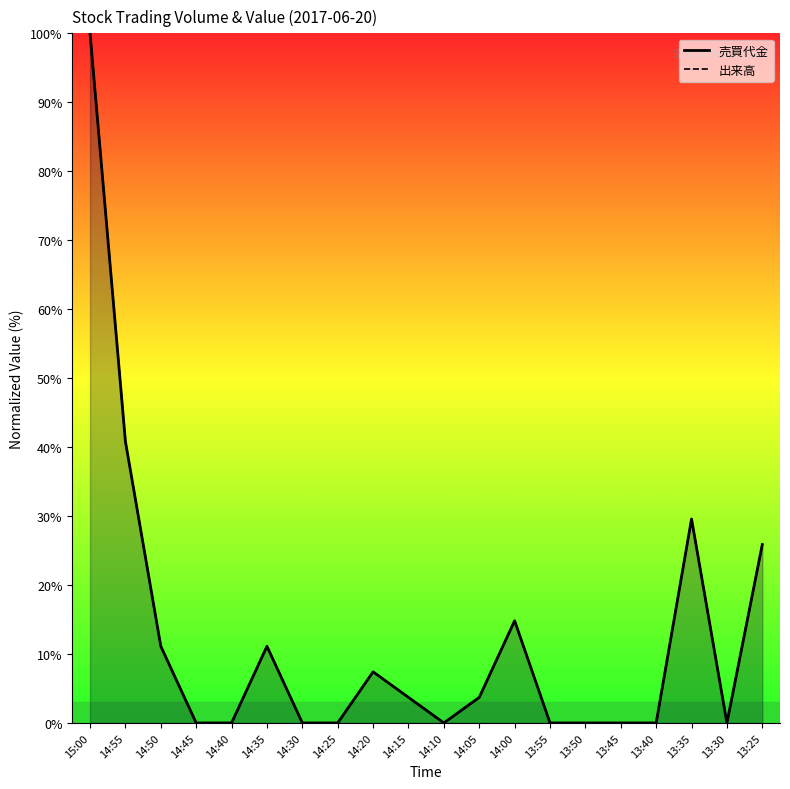

Read the 売買代金 value at 14:15.

3.7